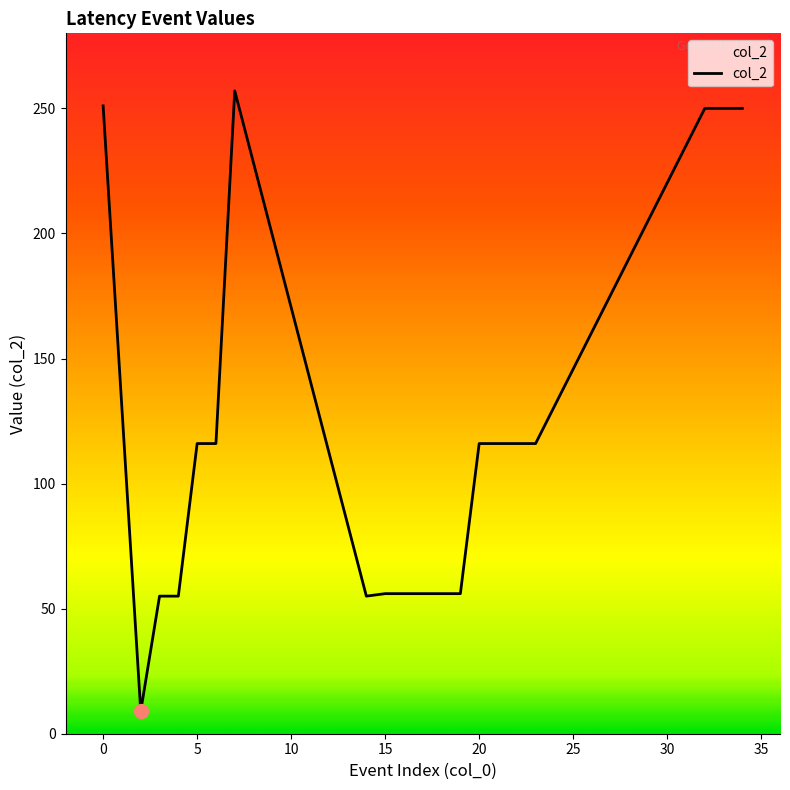

How many lines are shown in the chart?

1